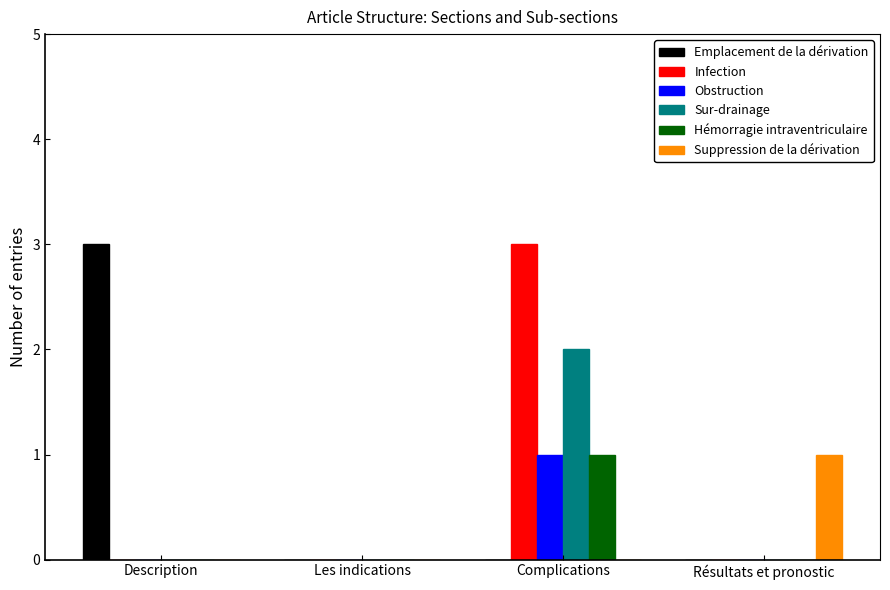

At which label does Hémorragie intraventriculaire reach its peak?

Complications